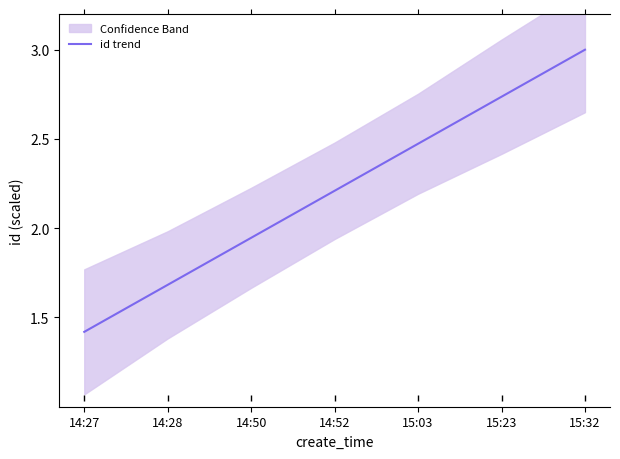

Where does the id trend series first go above 2?

14:52